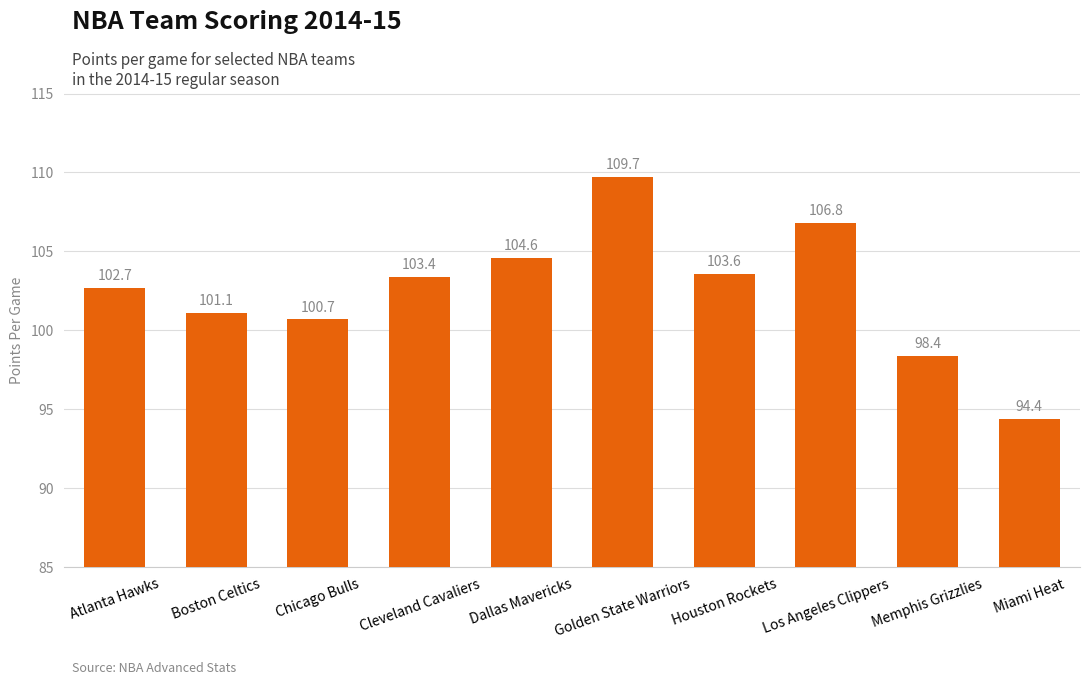

Where does the data first go above 103?

Cleveland Cavaliers